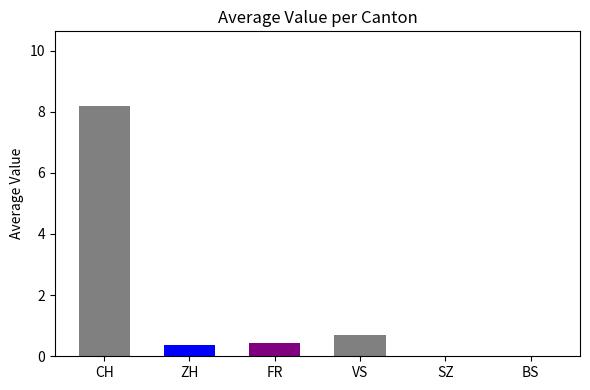

Which category has the highest value across all series?

CH